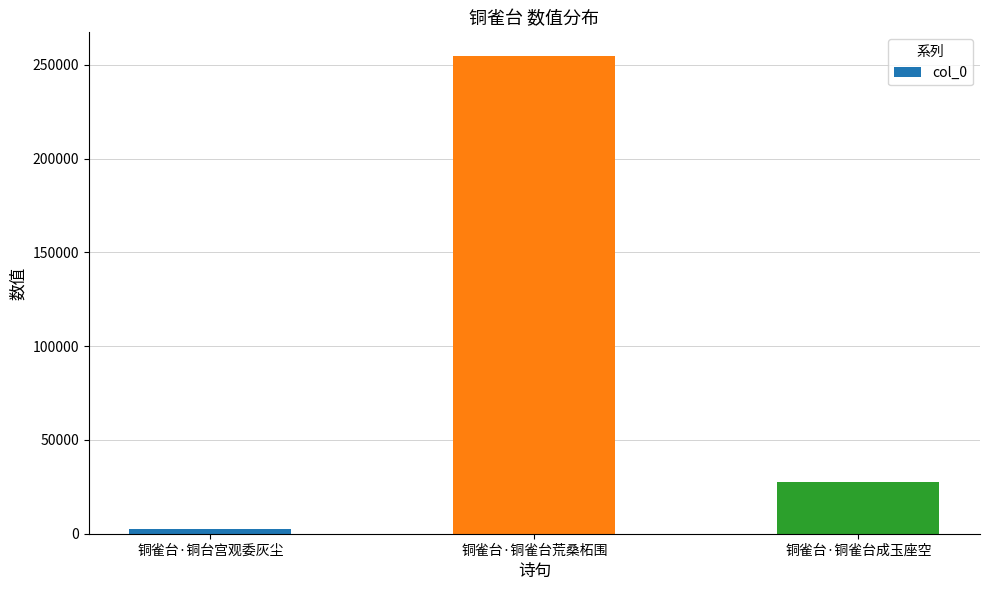

What is the change in value from 铜雀台·铜台宫观委灰尘 to 铜雀台·铜雀台荒桑柘围?

+252152